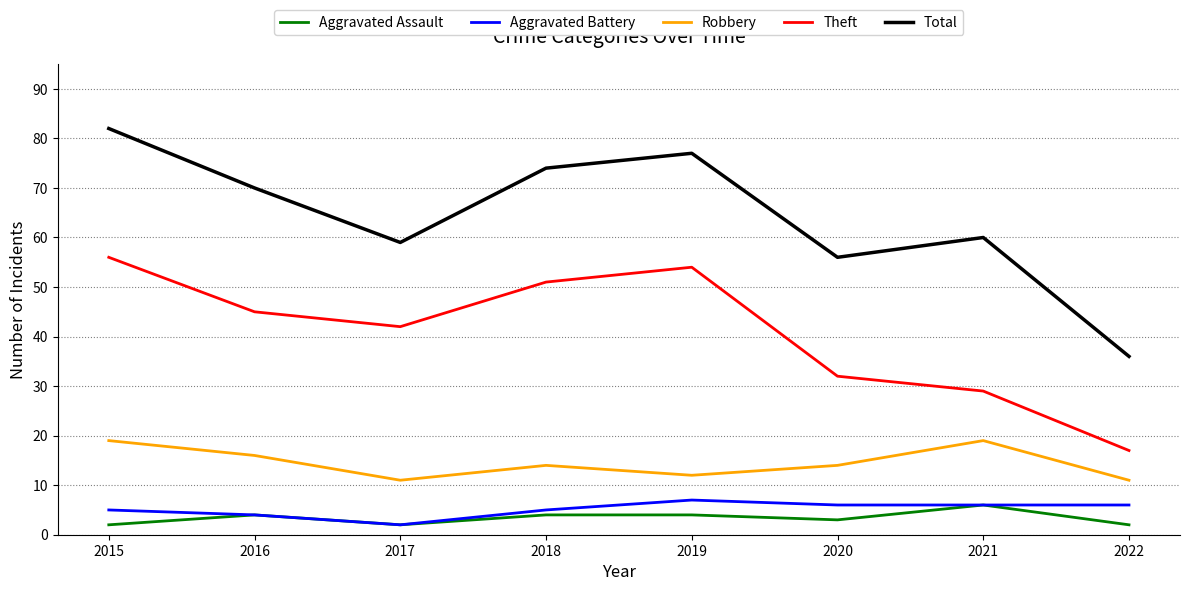

Rank the series at 2020 from highest to lowest value.

Total, Theft, Robbery, Aggravated Battery, Aggravated Assault